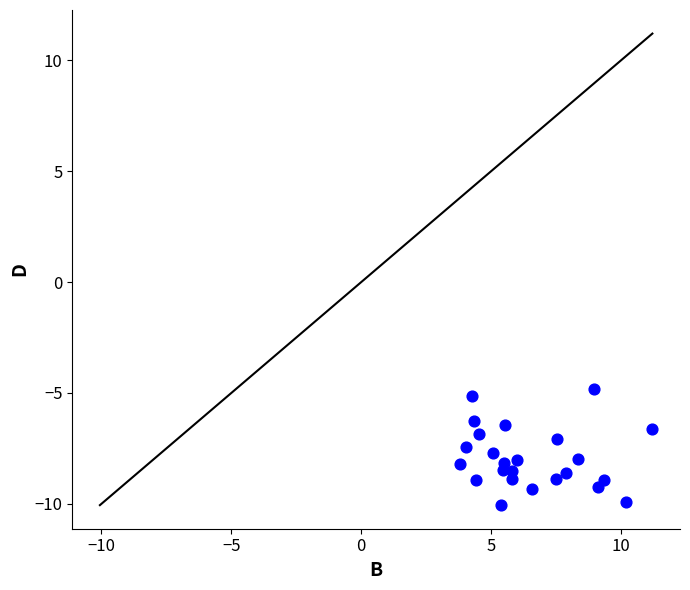

What is the range of X values (max minus min)?

7.4